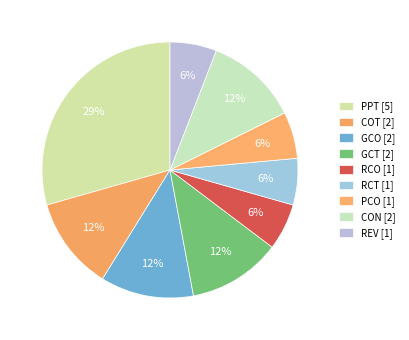

To the nearest percent, what percentage of the pie is RCT?

6%